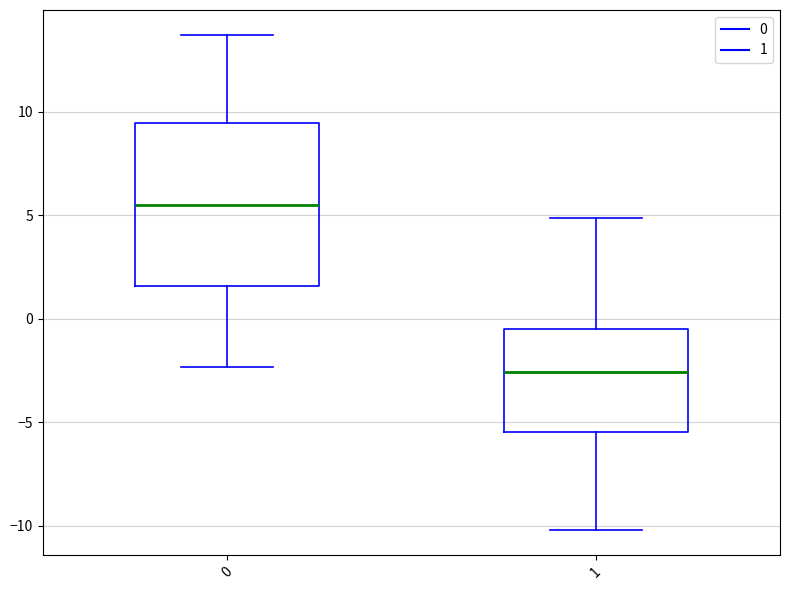

Comparing the boxes themselves (not the whiskers), which one is the tallest?

0